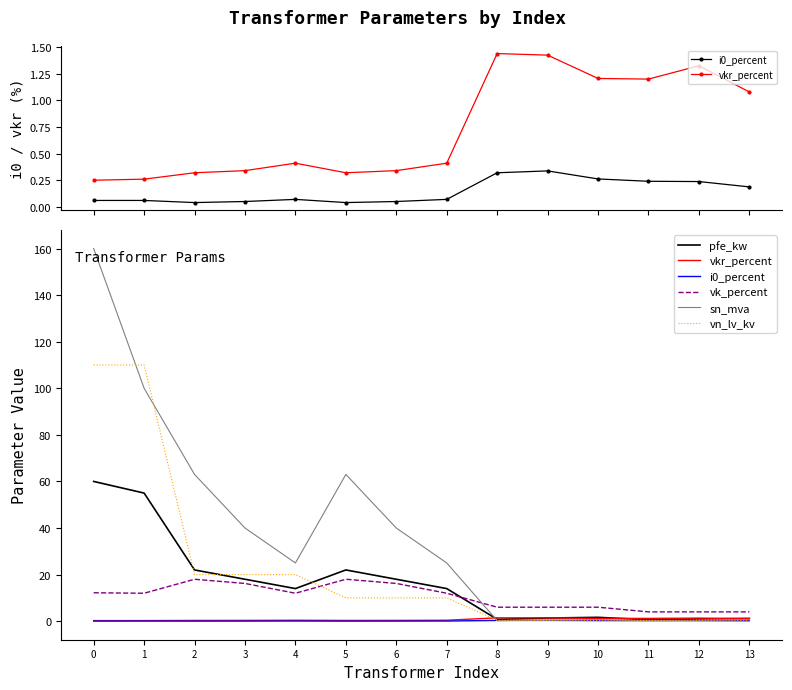

Where is sn_mva nearest to the value 80?

2